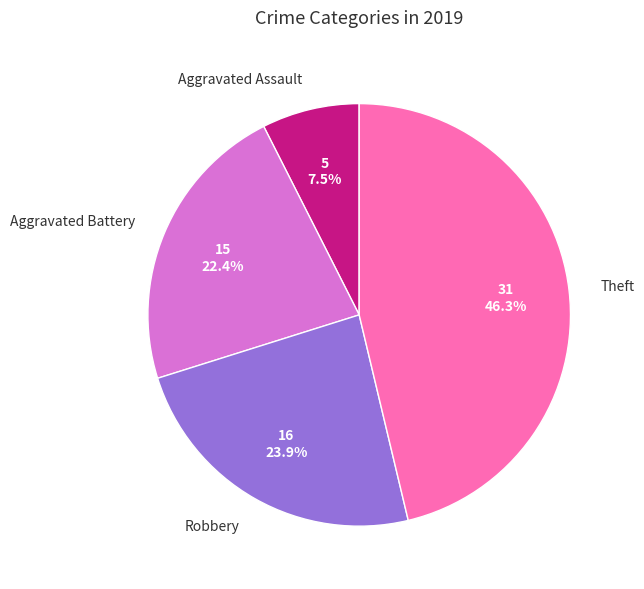

Does Theft account for over 50% of the chart?

No